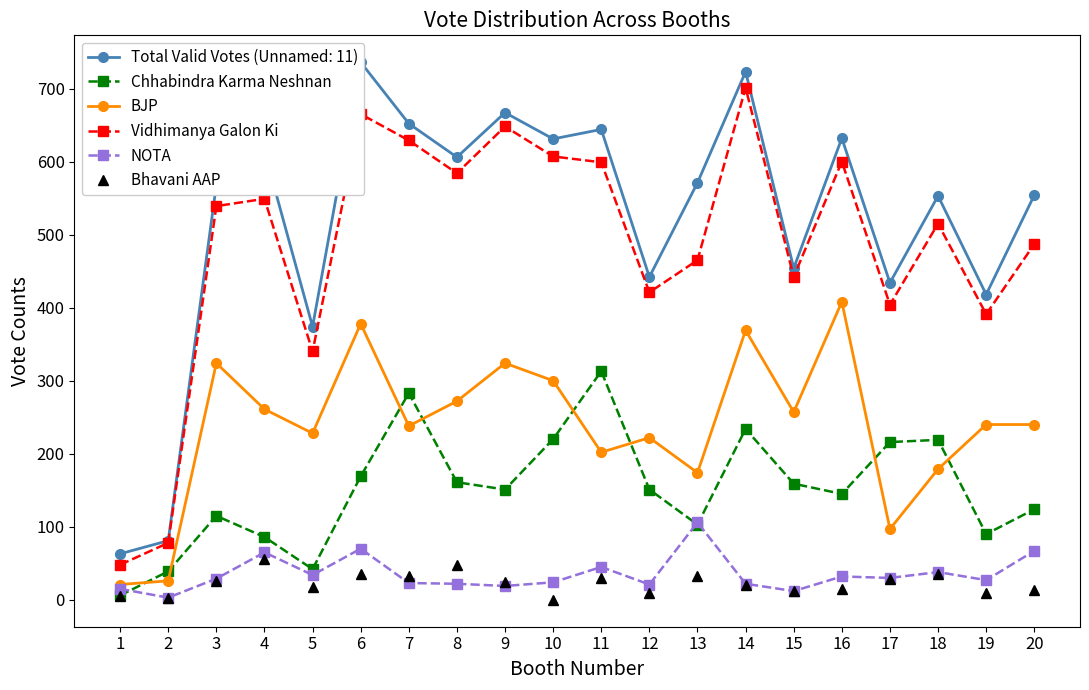

At which category does Vidhimanya Galon Ki reach its first local valley?

5